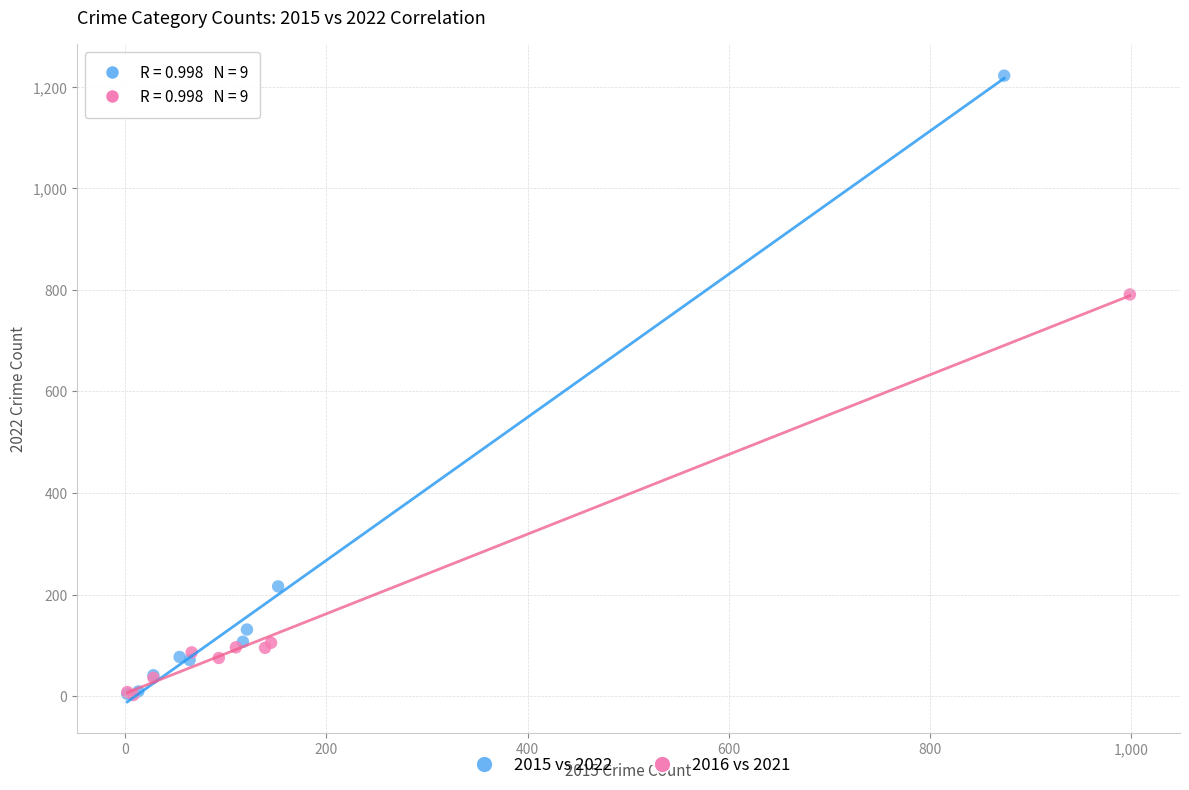

Which series has the largest Y range (max minus min)?

2015 vs 2022